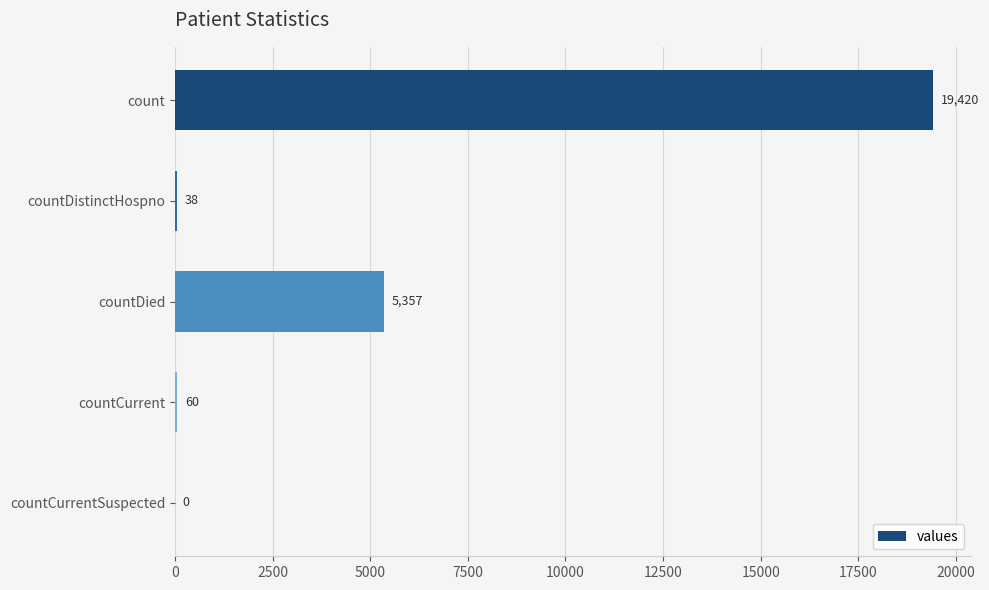

What is the sum of the values at countCurrentSuspected and countDied?

5357